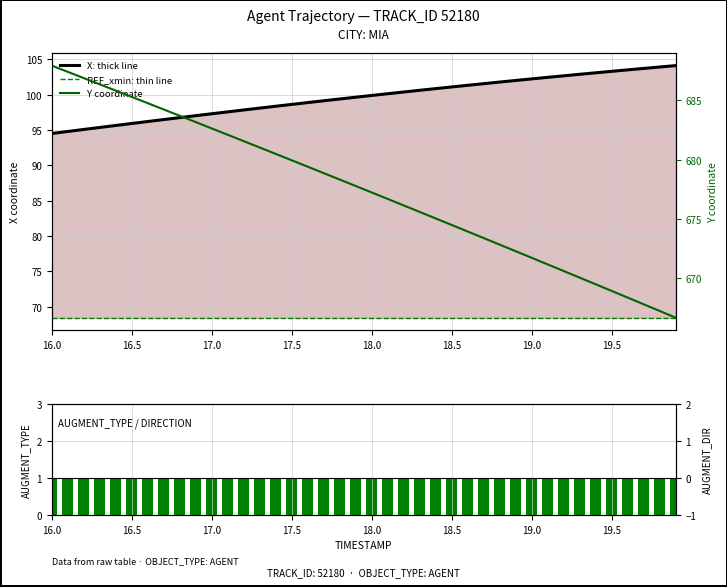

The AUGMENT_TYPE series shows 1.0 at 19.0. True or false?

True